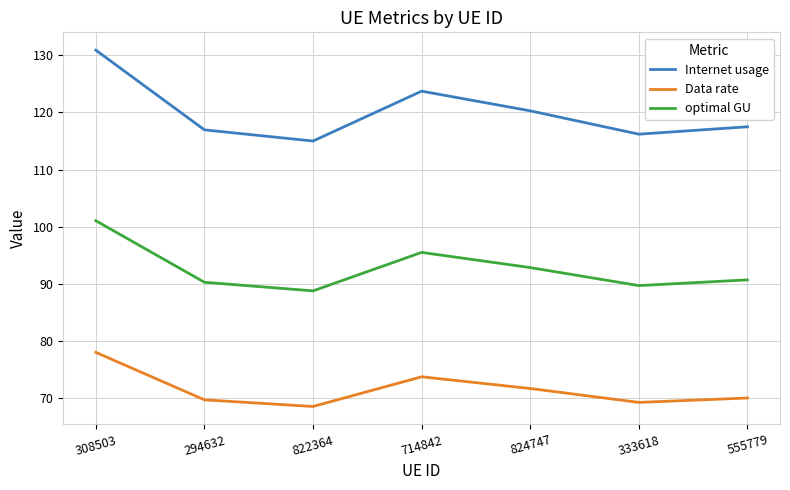

At which category does Internet usage reach its first local peak?

714842